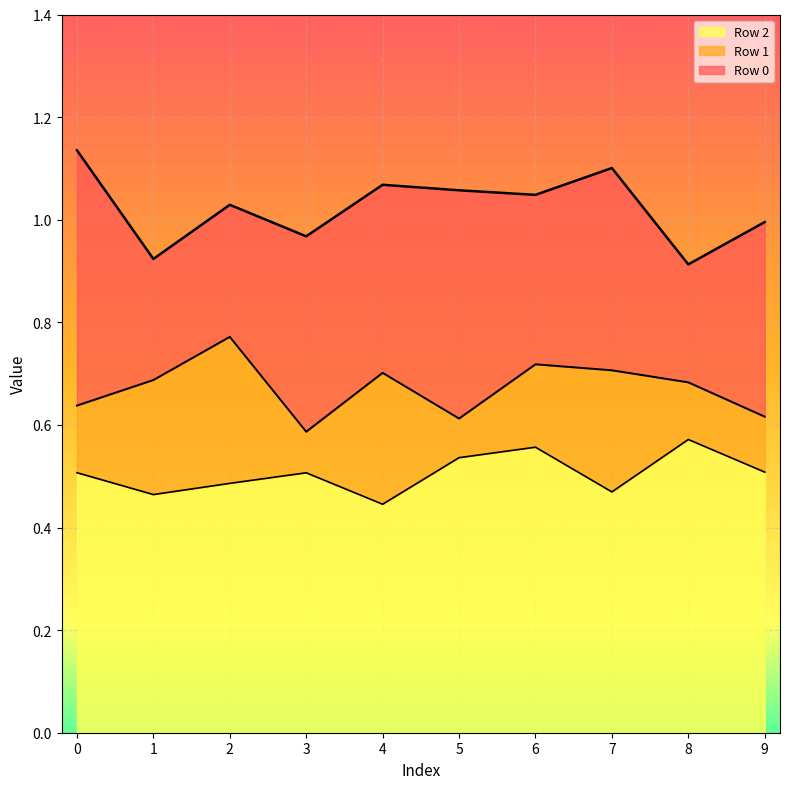

Is it true that Row 0 equals 1.1 at 5?

True